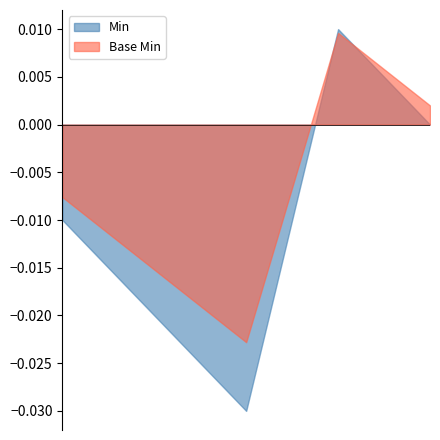

True or false: Min has more than 2 points higher than both neighbors.

False